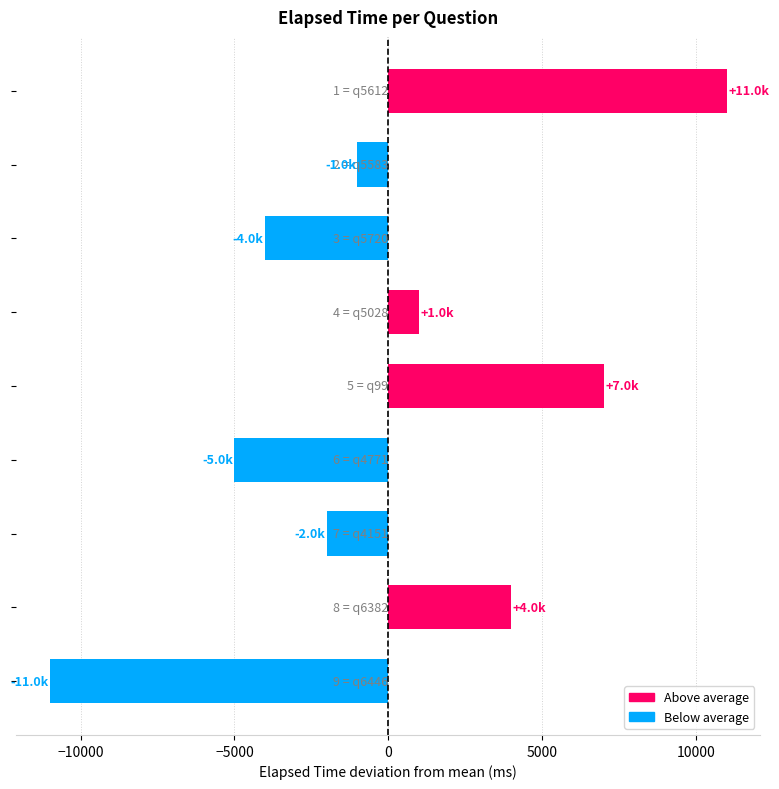

Reading bottom to top, transcribe all the data shown in this chart.

-11000	4000	-2000	-5000	7000	1000	-4000	-1000	11000